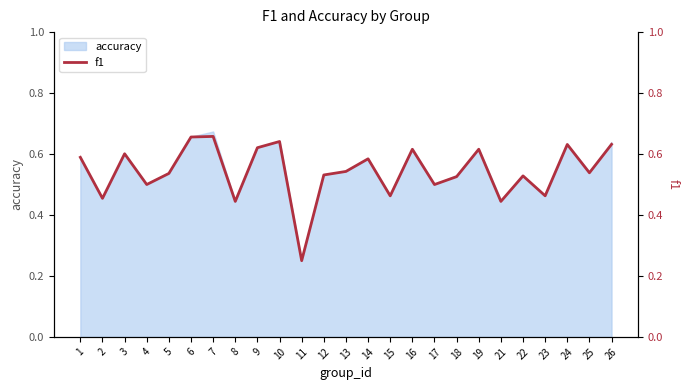

Reading right to left, transcribe all the data shown in this chart.

26=0.6	25=0.5	24=0.6	23=0.5	22=0.5	21=0.4	19=0.6	18=0.5	17=0.5	16=0.6	15=0.5	14=0.6	13=0.5	12=0.5	11=0.2	10=0.6	9=0.6	8=0.4	7=0.7	6=0.7	5=0.5	4=0.5	3=0.6	2=0.5	1=0.6